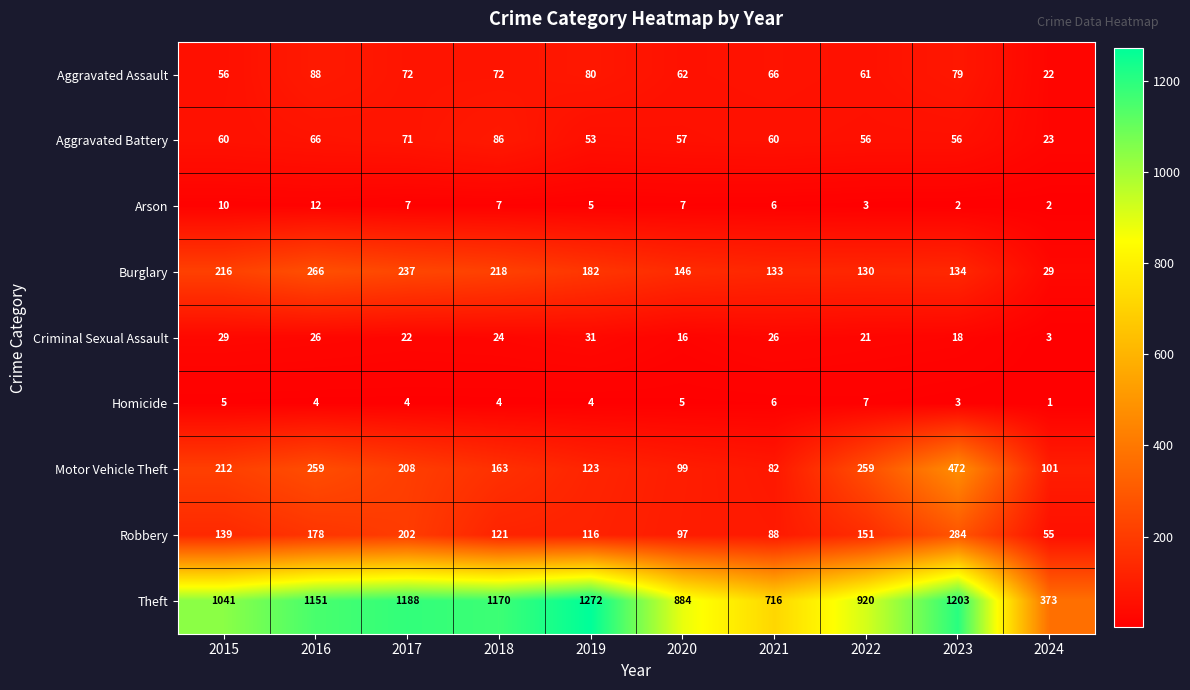

Which series has the widest spread of values?

Theft